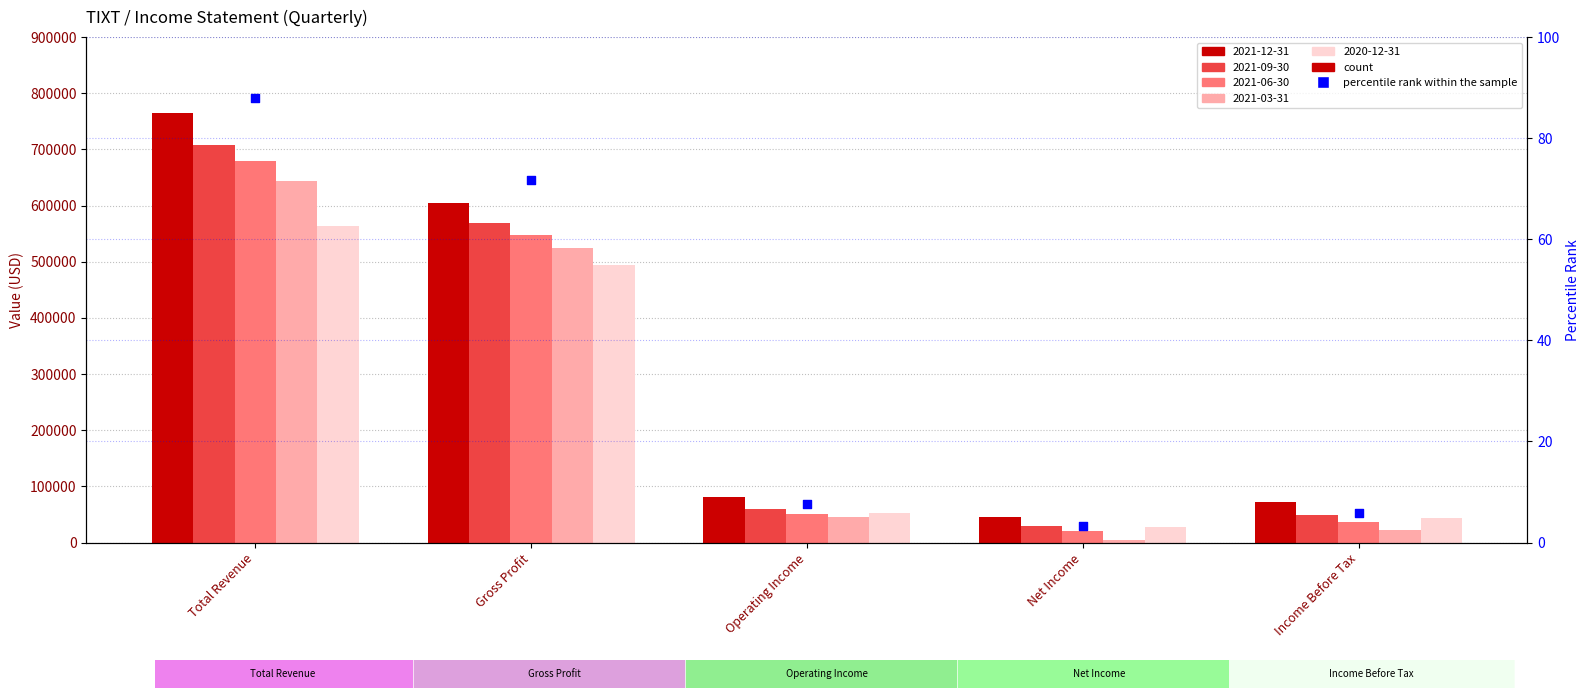

What is the change in value from Gross Profit to Net Income?

-68.3